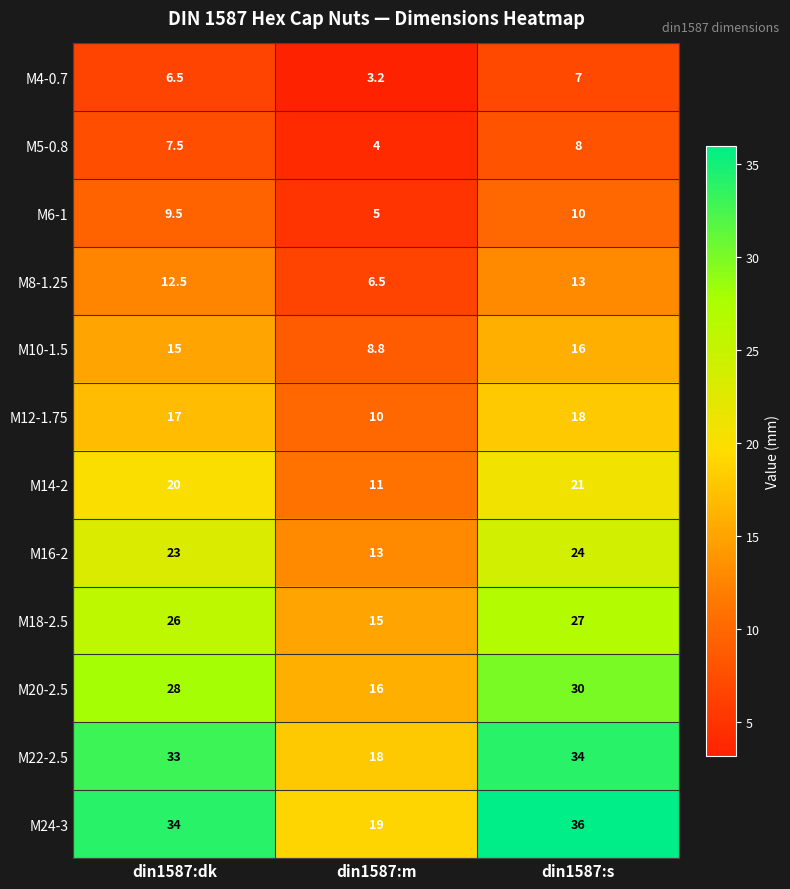

What is the total value across all series at din1587:s?

244.0